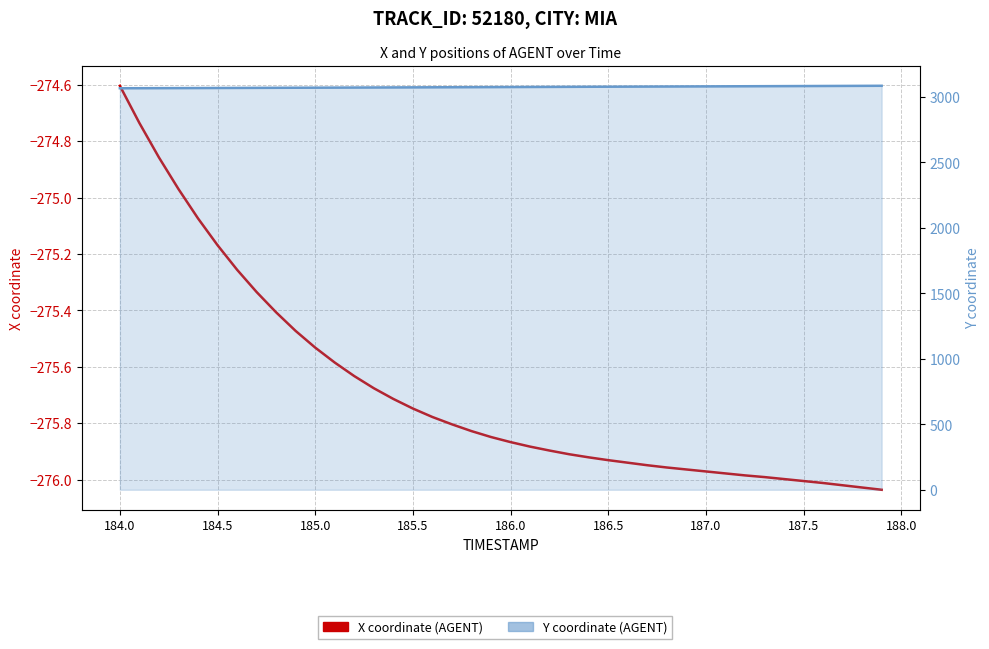

List the series in order of their peak value, highest first.

Y, X